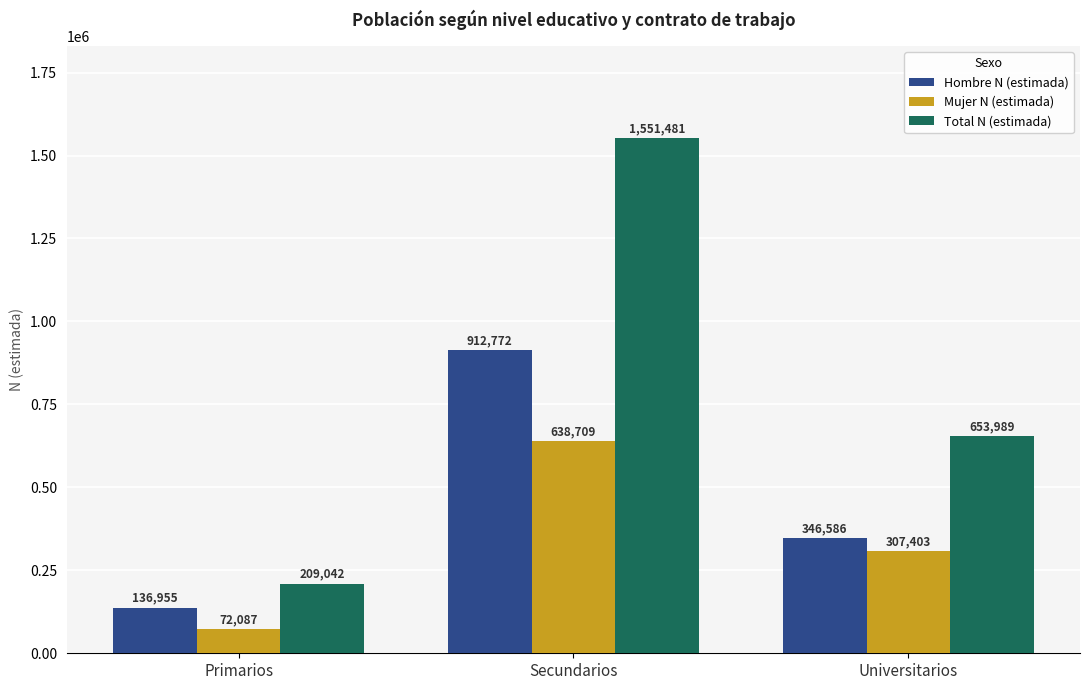

Rank the categories by Total N (estimada) value from highest to lowest.

Secundarios, Universitarios, Primarios